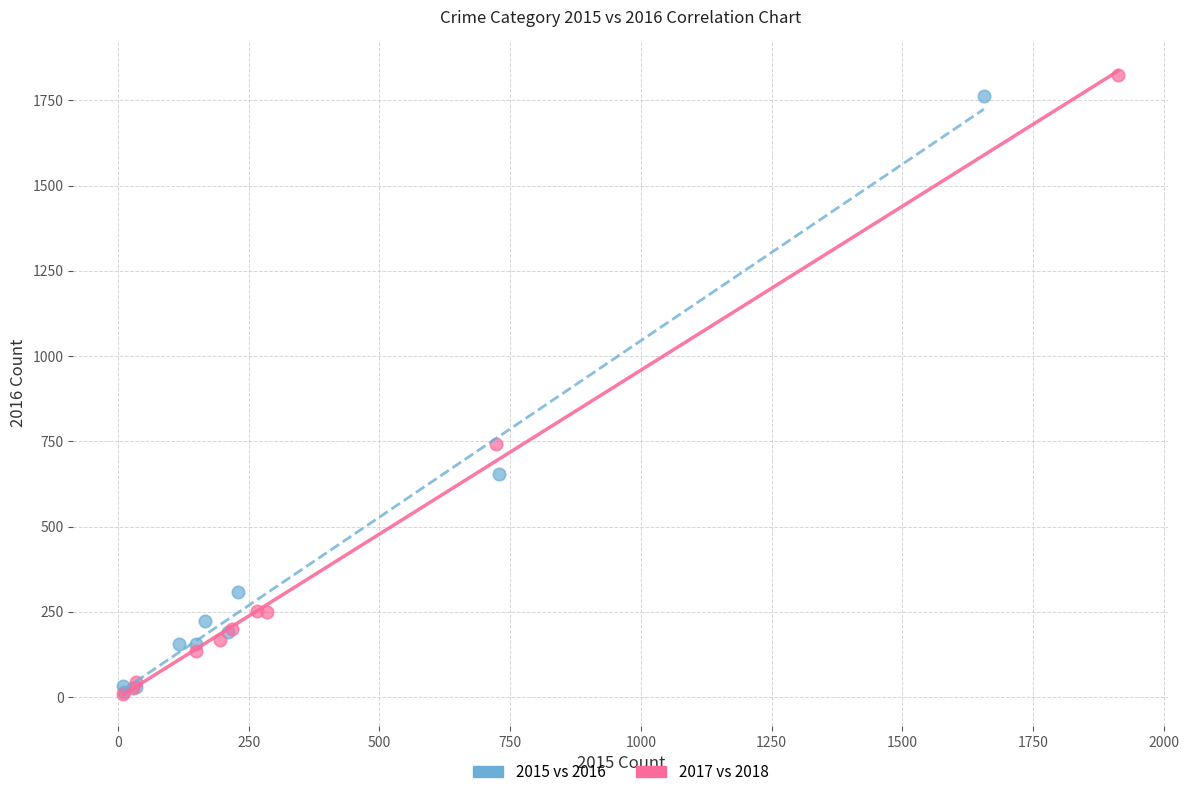

Which series has the widest spread of Y values?

2017 vs 2018